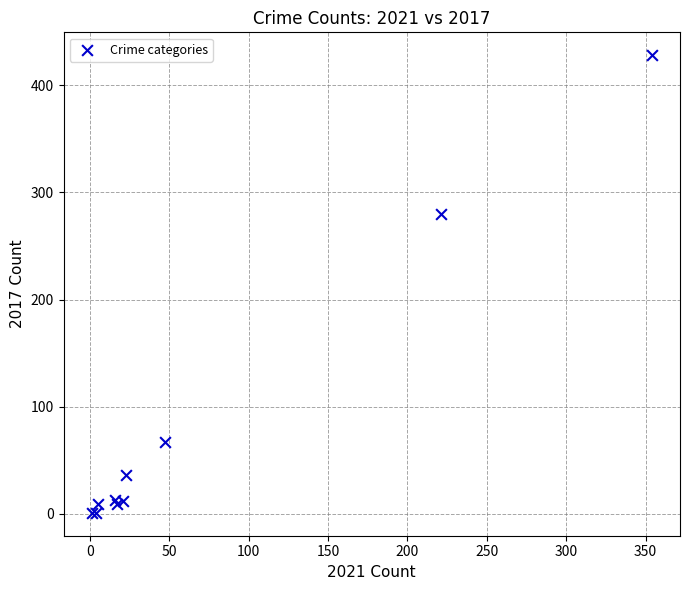

What Y value in the scatter plot is closest to 214?

280